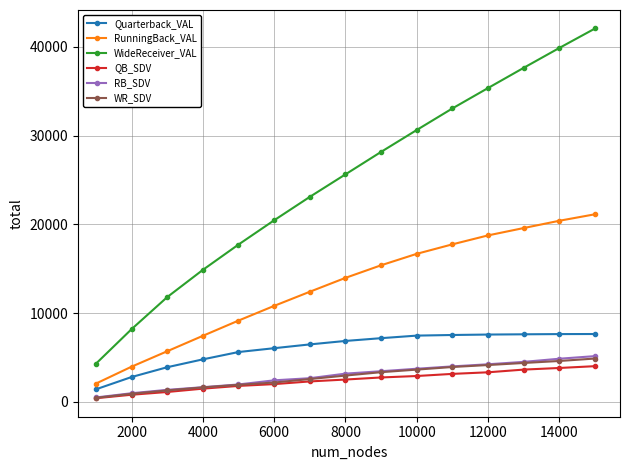

True or false: WideReceiver_VAL has more than 2 interior local peaks.

False